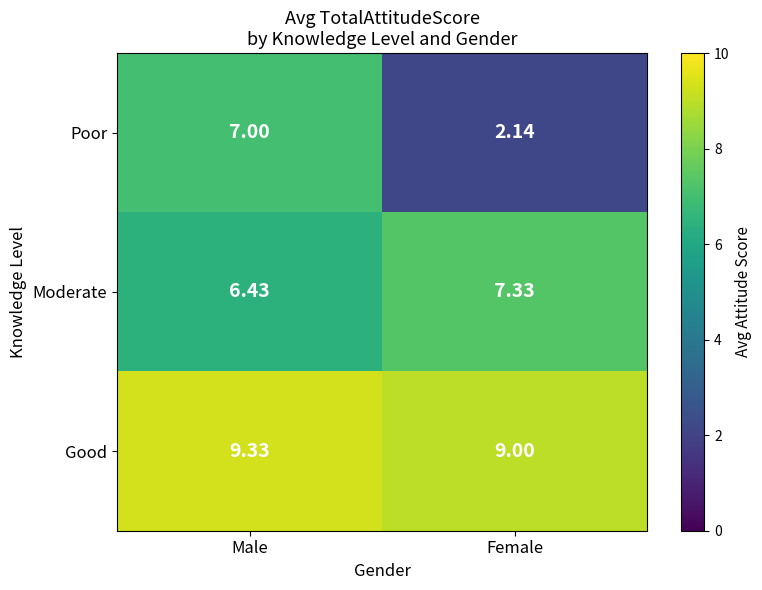

Count the number of data series in this chart.

3